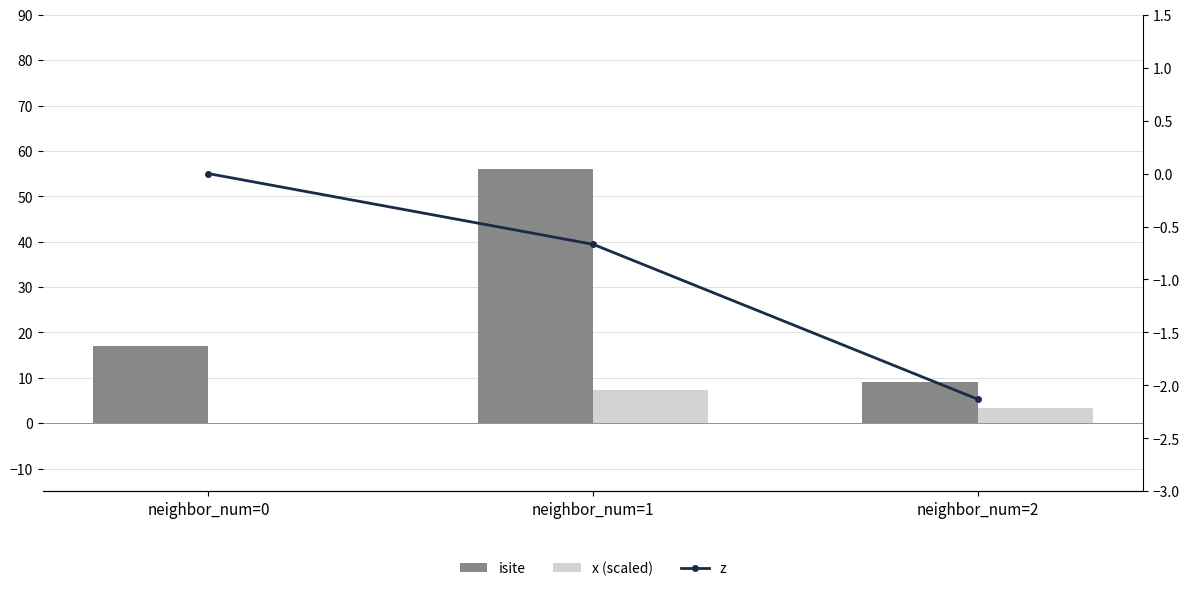

How many data points does each series have?

3